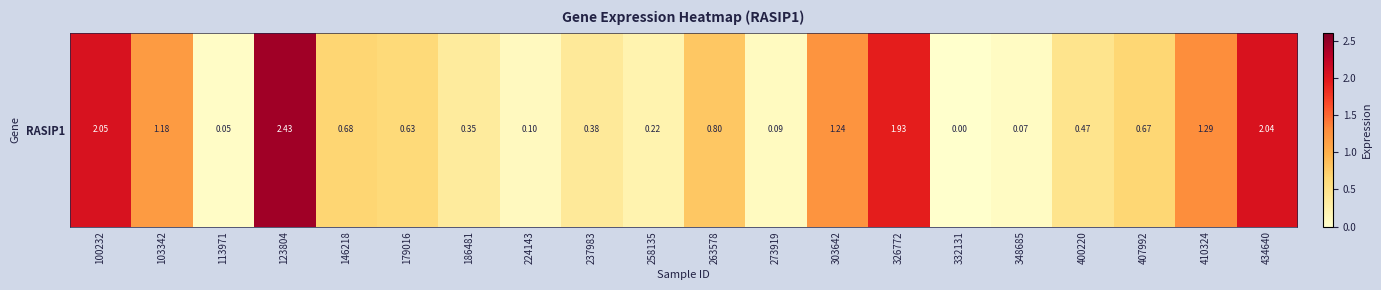

What is the change in value from 224143 to 263578?

+0.7